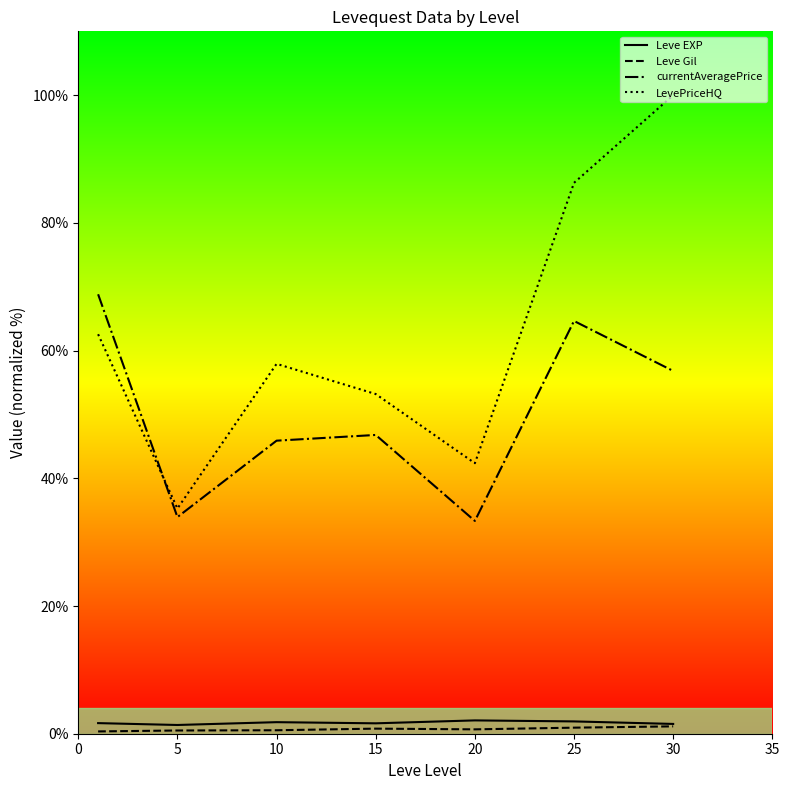

Which series has the largest total across all categories?

LevePriceHQ